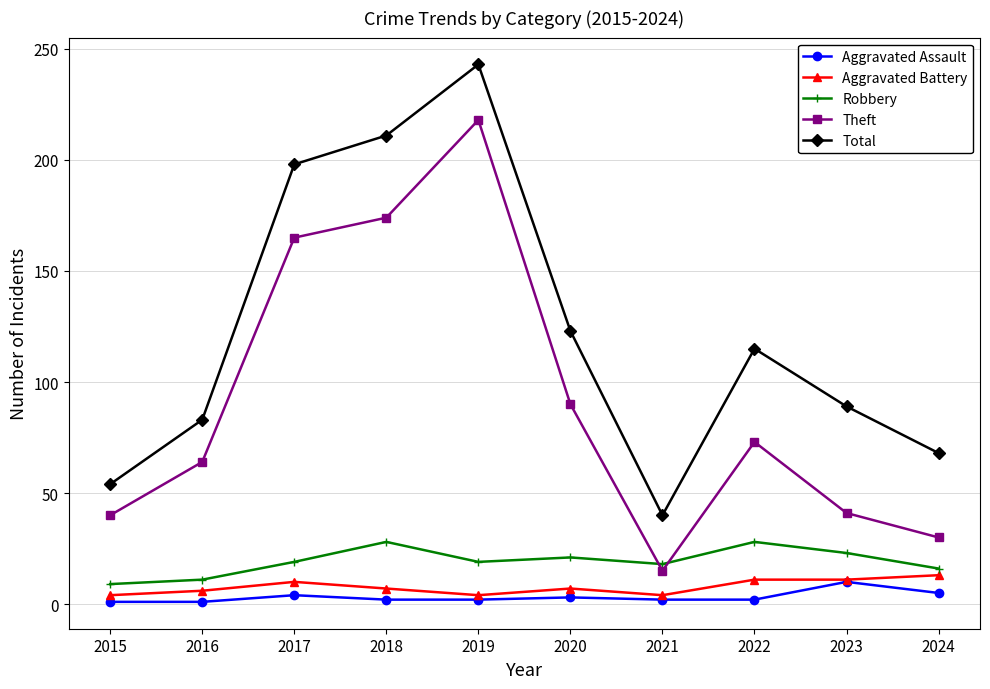

What is the difference between the second highest and minimum values in the Aggravated Assault series?

4